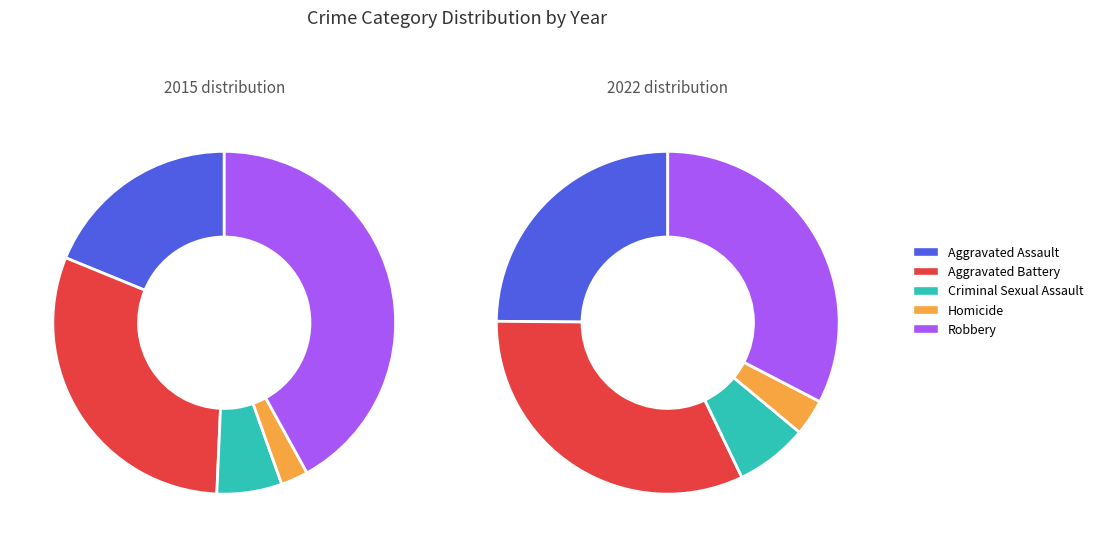

What percentage is the Criminal Sexual Assault slice, to the nearest percent?

7%